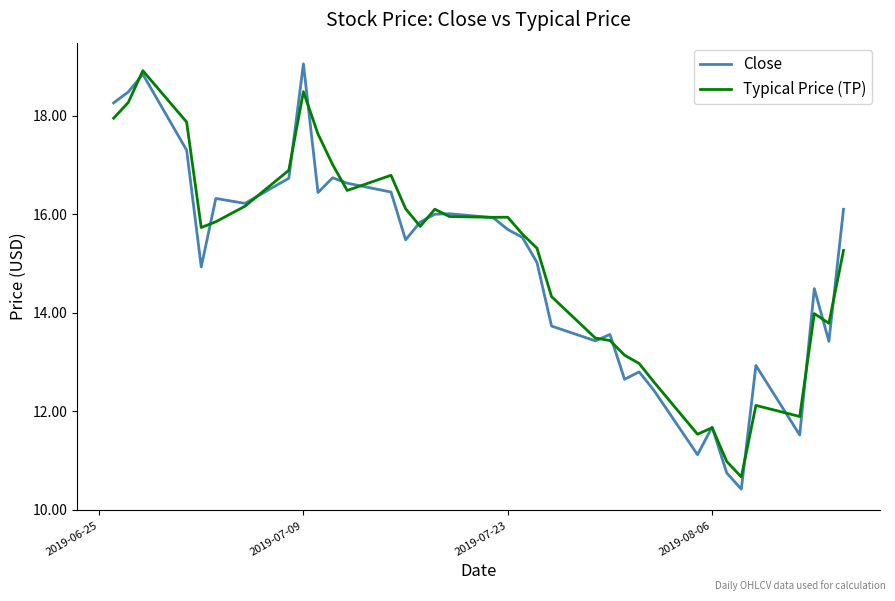

Which series has the largest total across all categories?

Typical Price (TP)